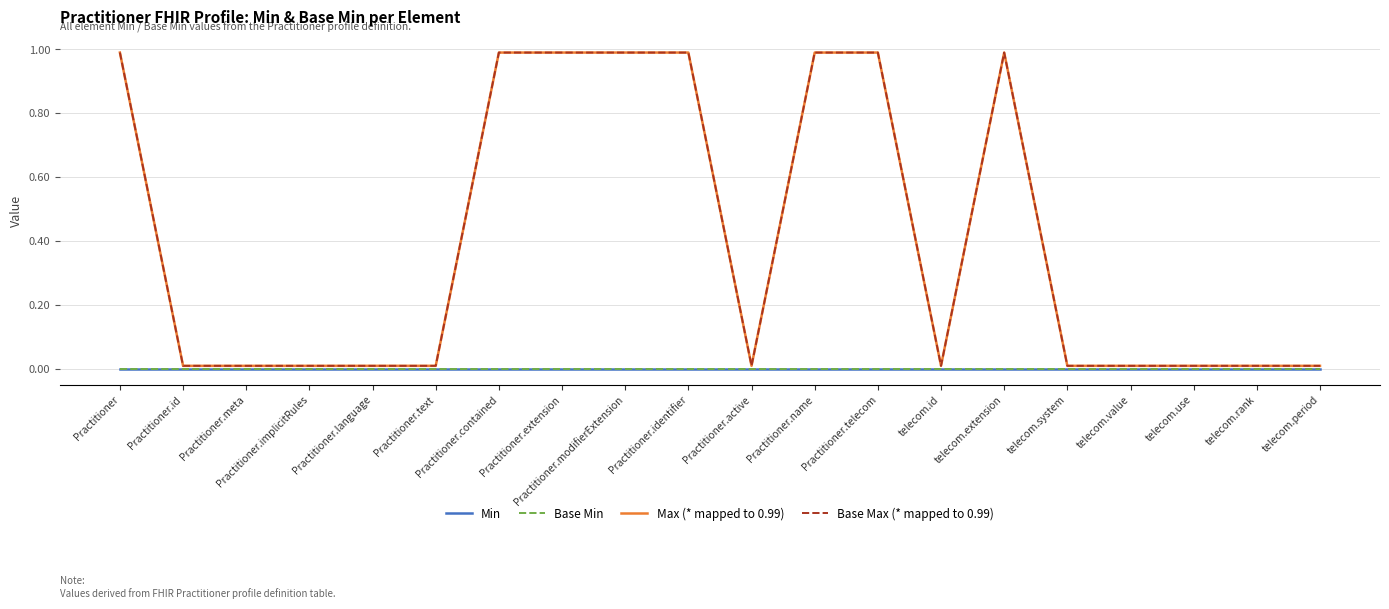

Does the chart display data point markers on the line(s)?

No